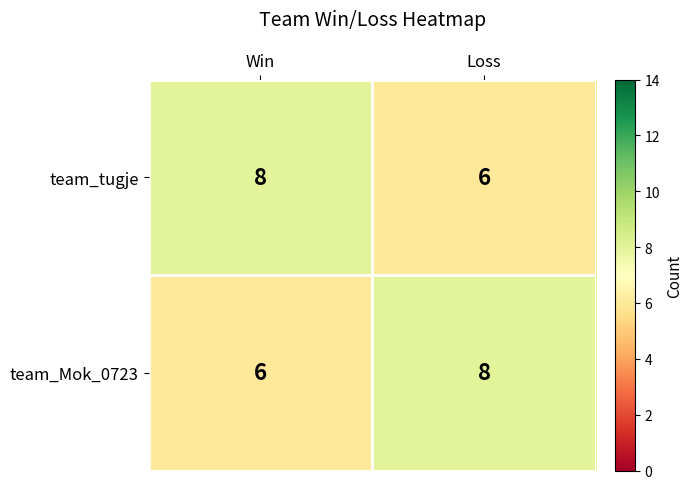

How many distinct data groups are displayed?

2